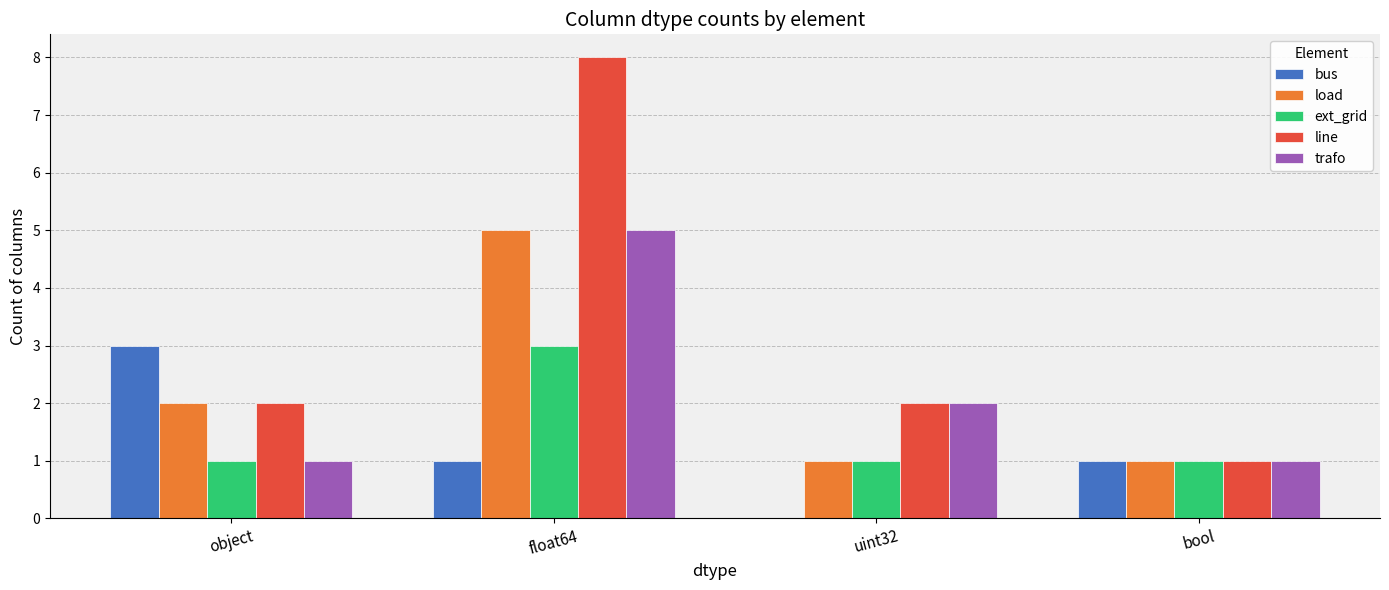

What is the maximum value shown in the chart?

8